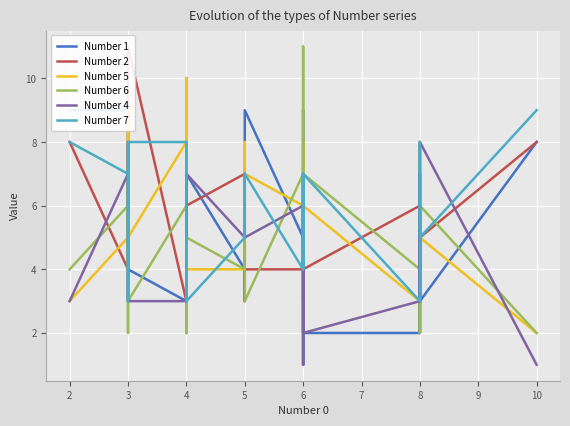

How many interior local valleys does the Number 1 series have?

6